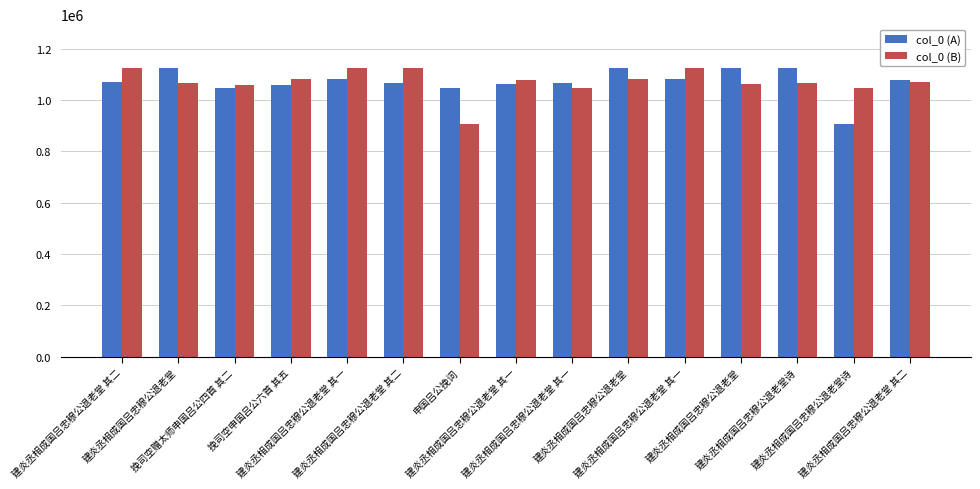

What are all the series names shown in the legend?

col_0 (A), col_0 (B)